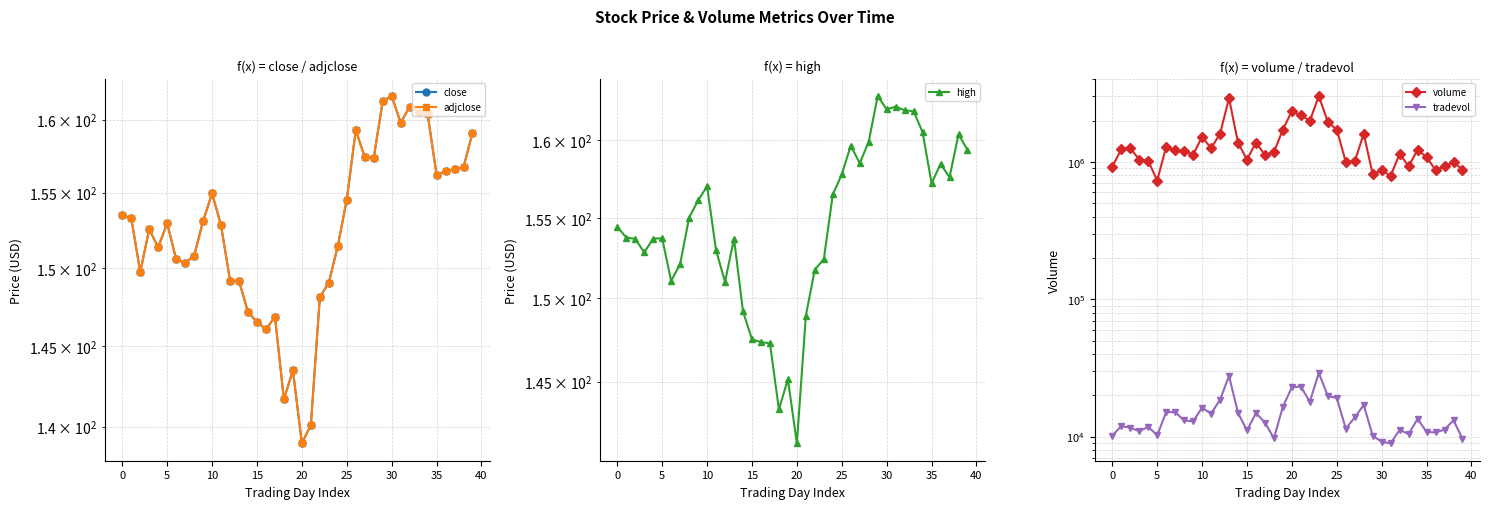

True or false: volume has more than 0 interior local peaks.

True